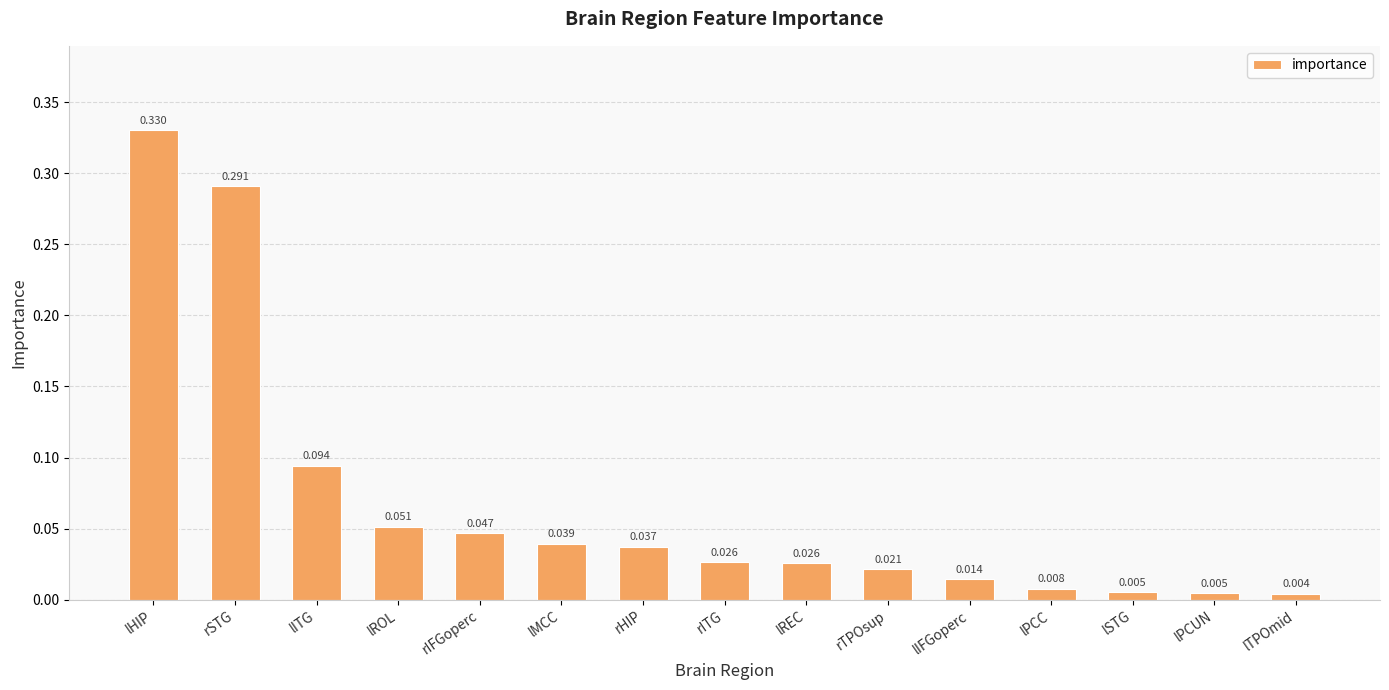

At which category does the chart reach its peak across all series?

lHIP